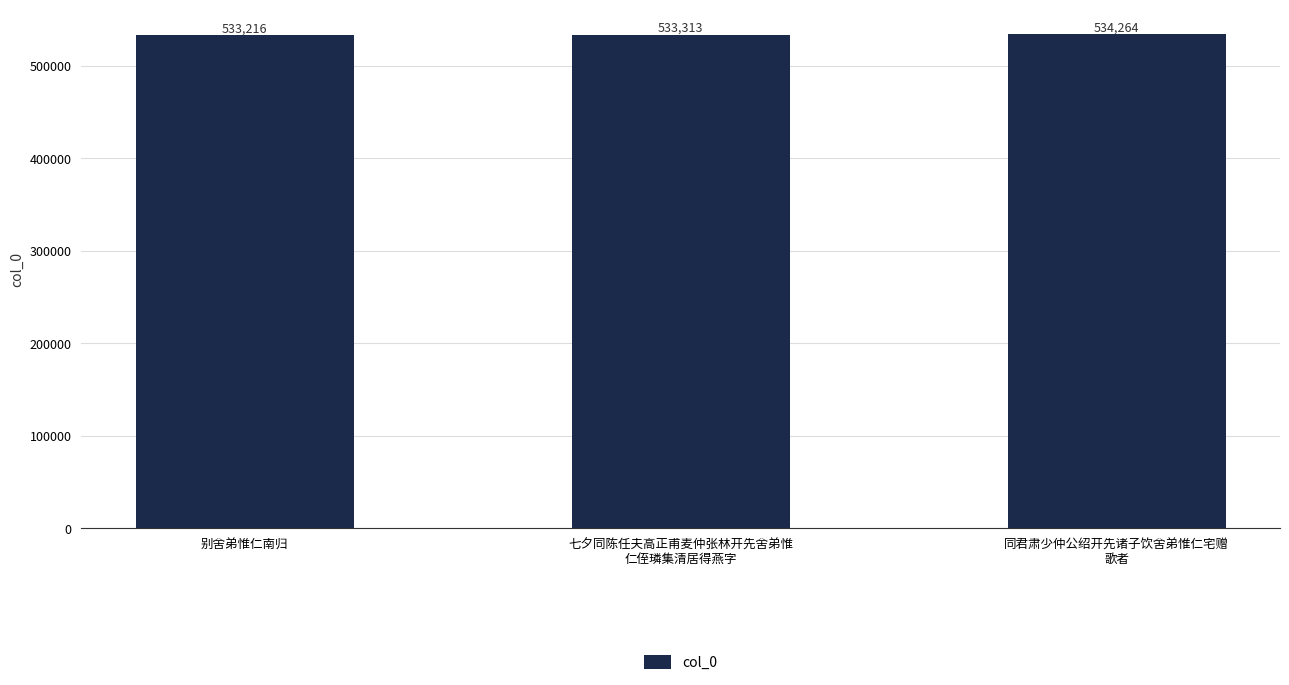

Between 别舍弟惟仁南归 and 同君肃少仲公绍开先诸子饮舍弟惟仁宅赠
歌者, which is larger?

同君肃少仲公绍开先诸子饮舍弟惟仁宅赠
歌者